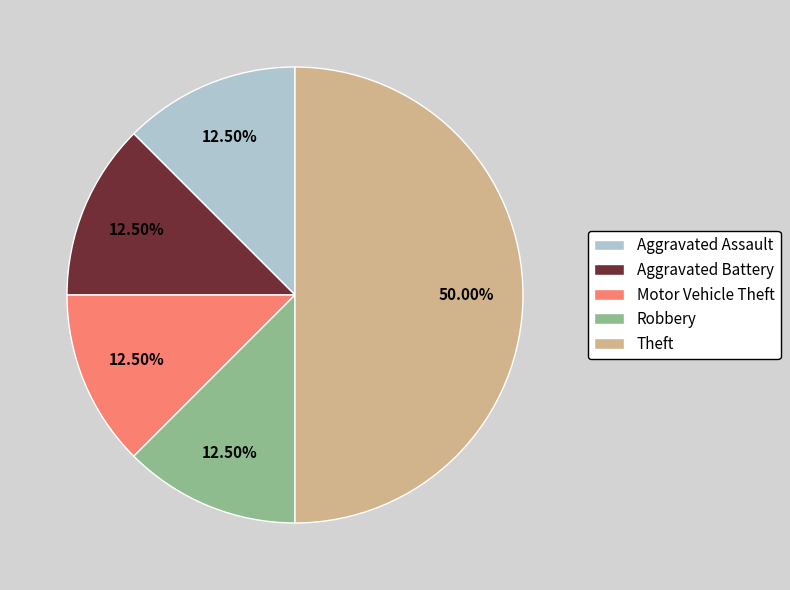

Count the number of slices in the pie.

5